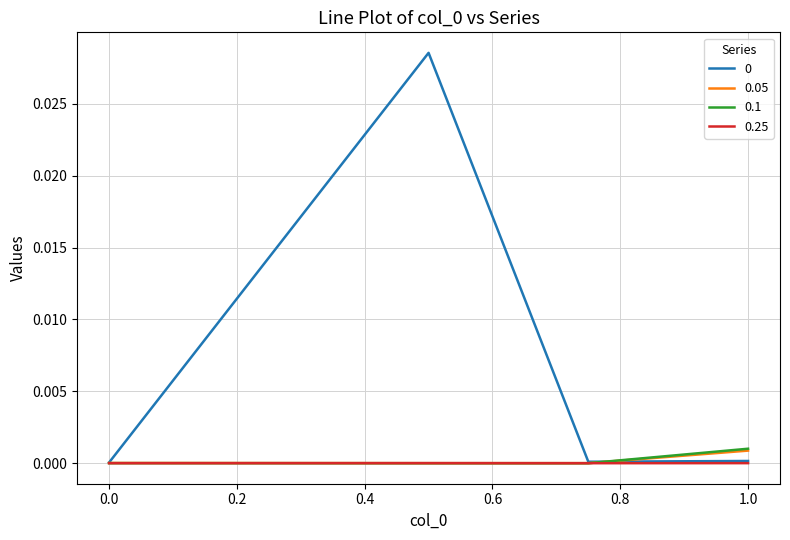

List the series in order of their peak value, highest first.

0, 0.1, 0.05, 0.25